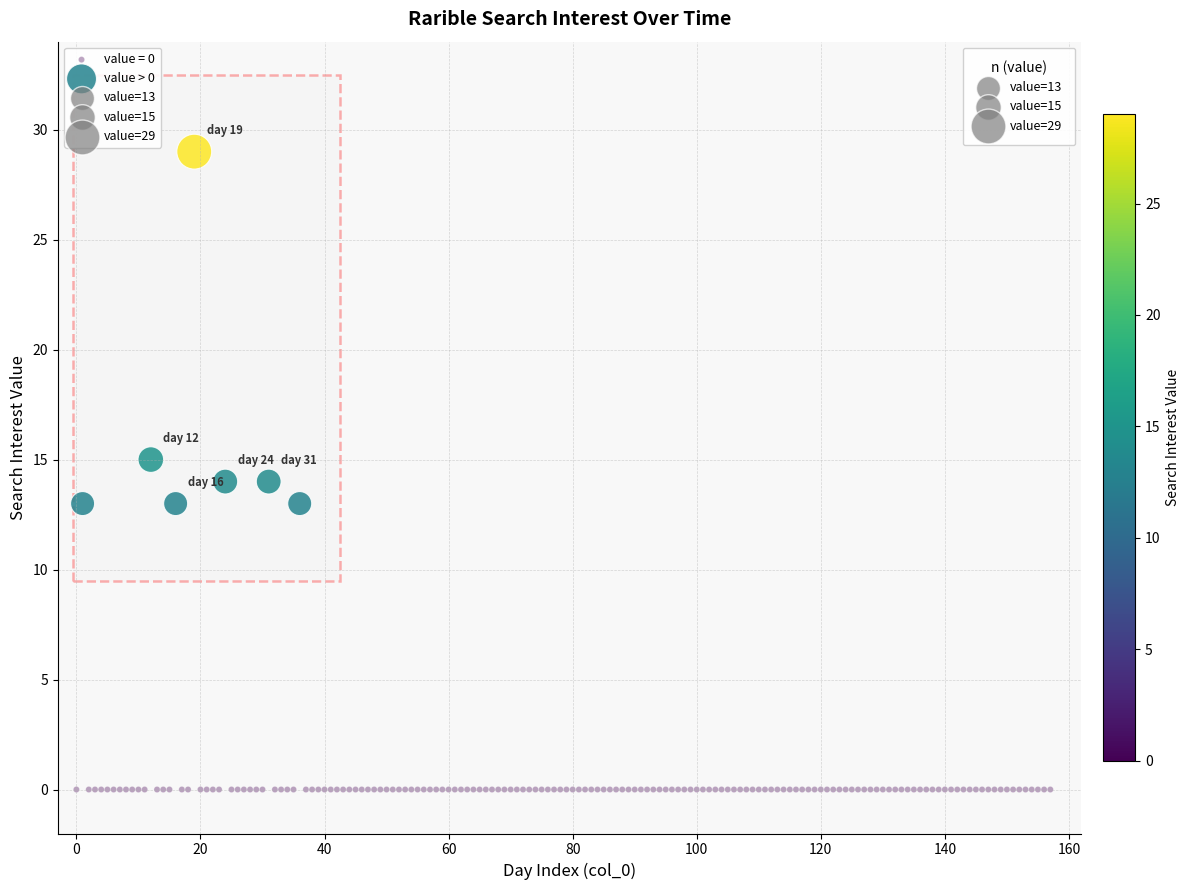

Which series contains the highest Y value?

value > 0